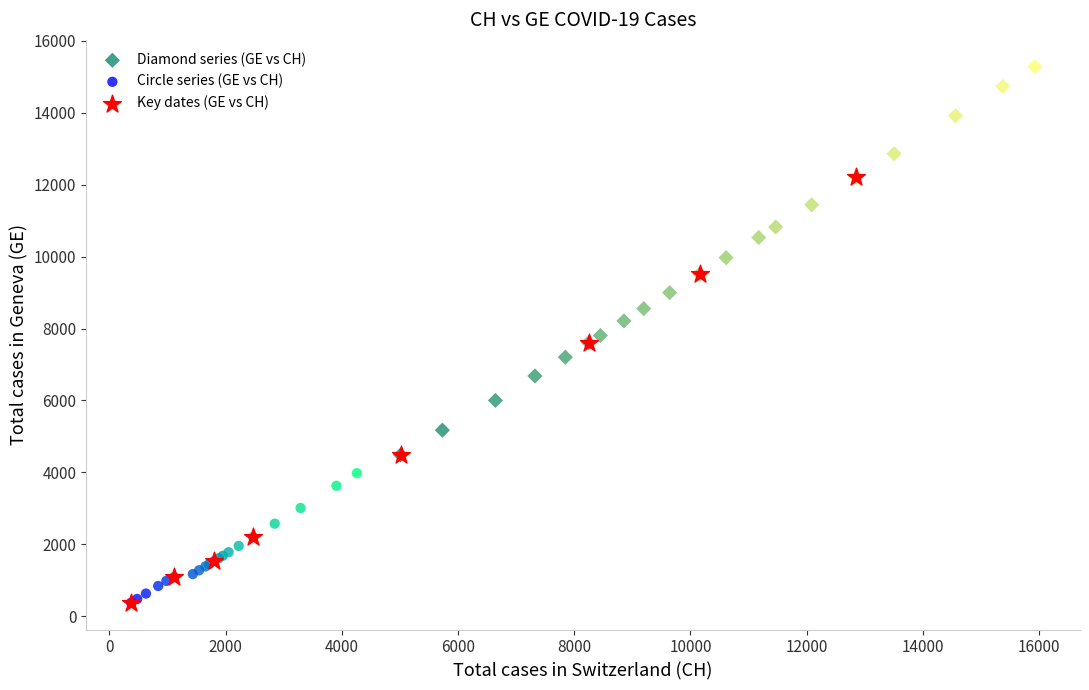

Which series has the largest Y range (max minus min)?

Key dates (GE vs CH)